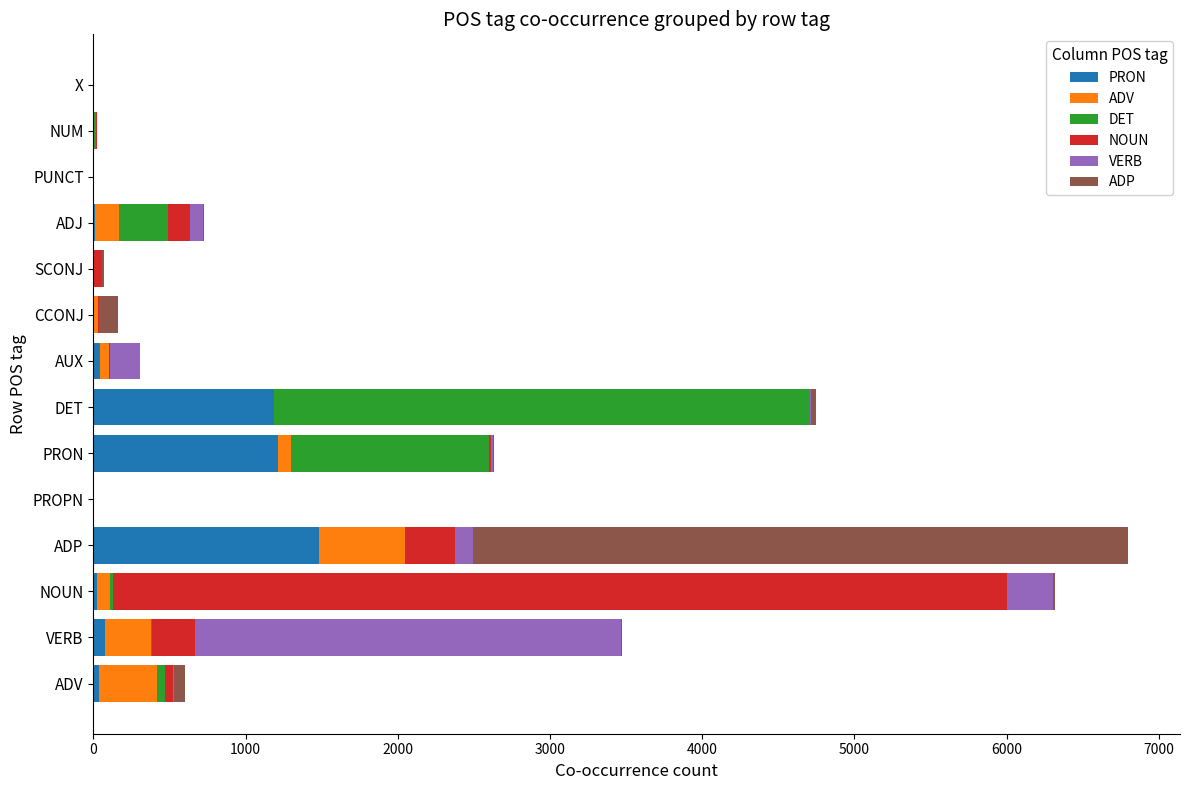

Which category has the highest value in the PRON series?

ADP